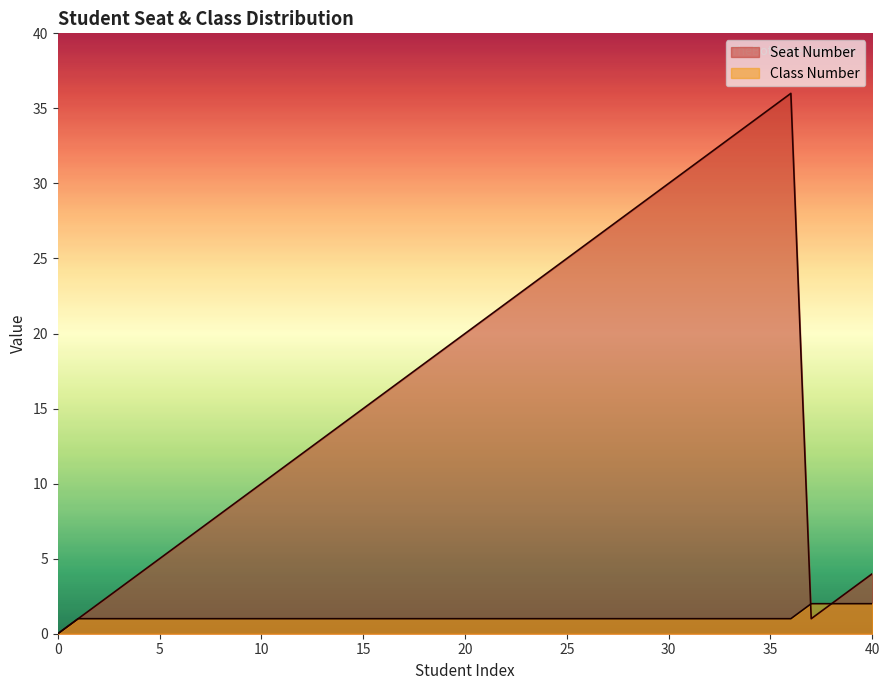

True or false: Seat Number and Class Number intersect in this chart.

True